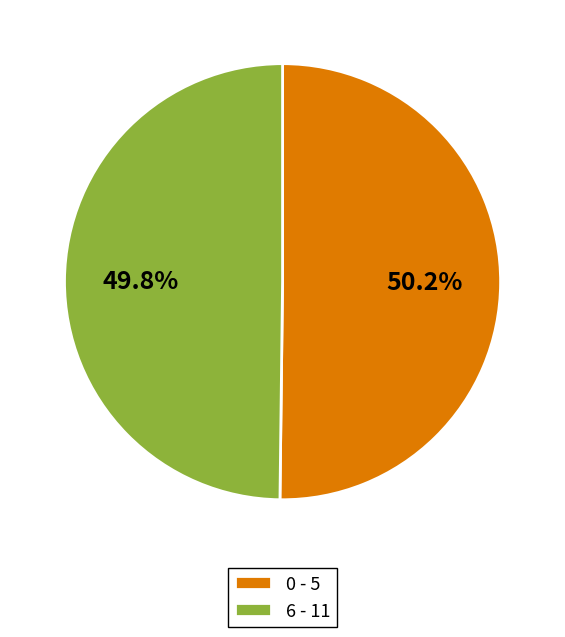

What is the ratio of the value at 0 - 5 to the value at 6 - 11?

1.0